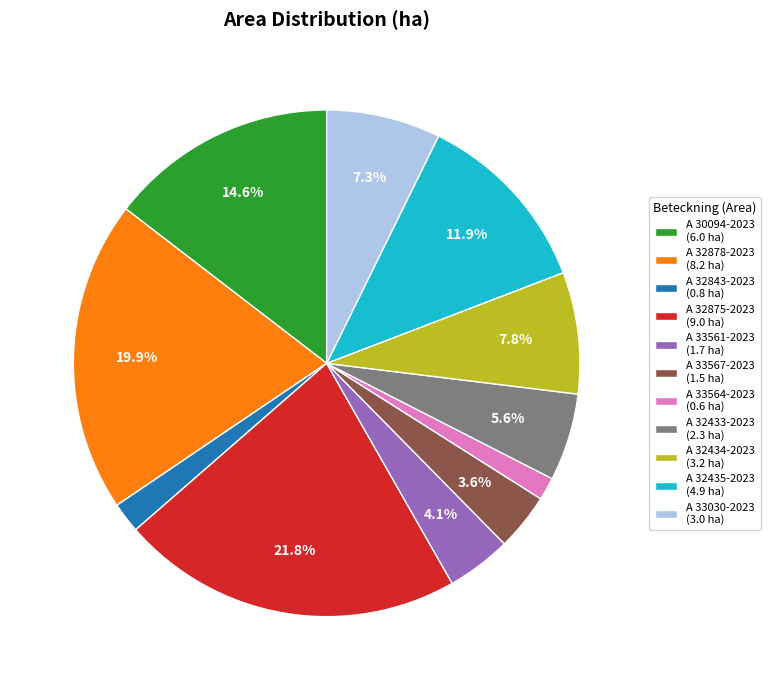

To the nearest percent, what is the difference between the A 30094-2023 and A 33564-2023 slice percentages?

13%